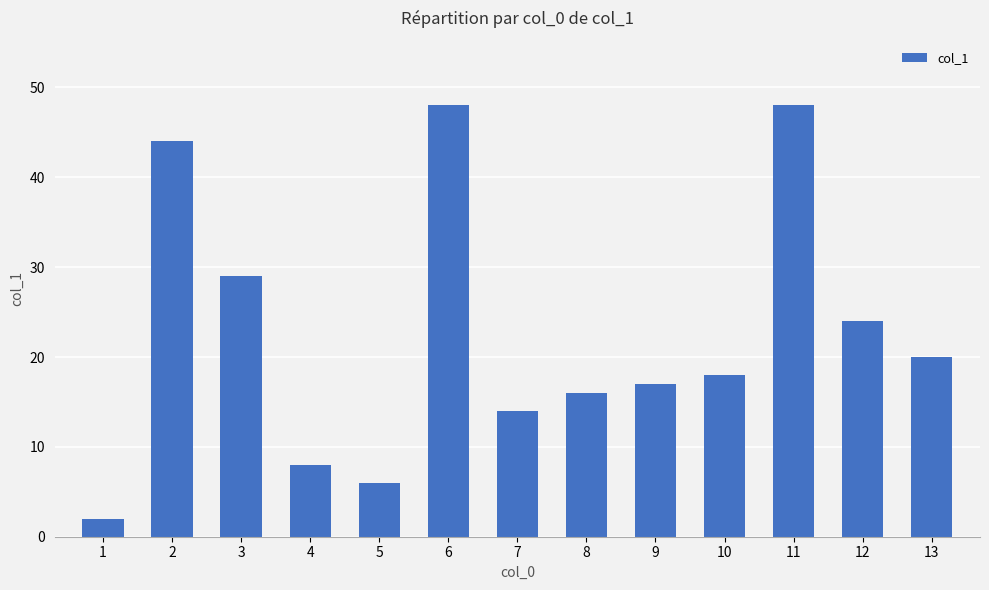

What is the change in value from 1 to 11?

+46